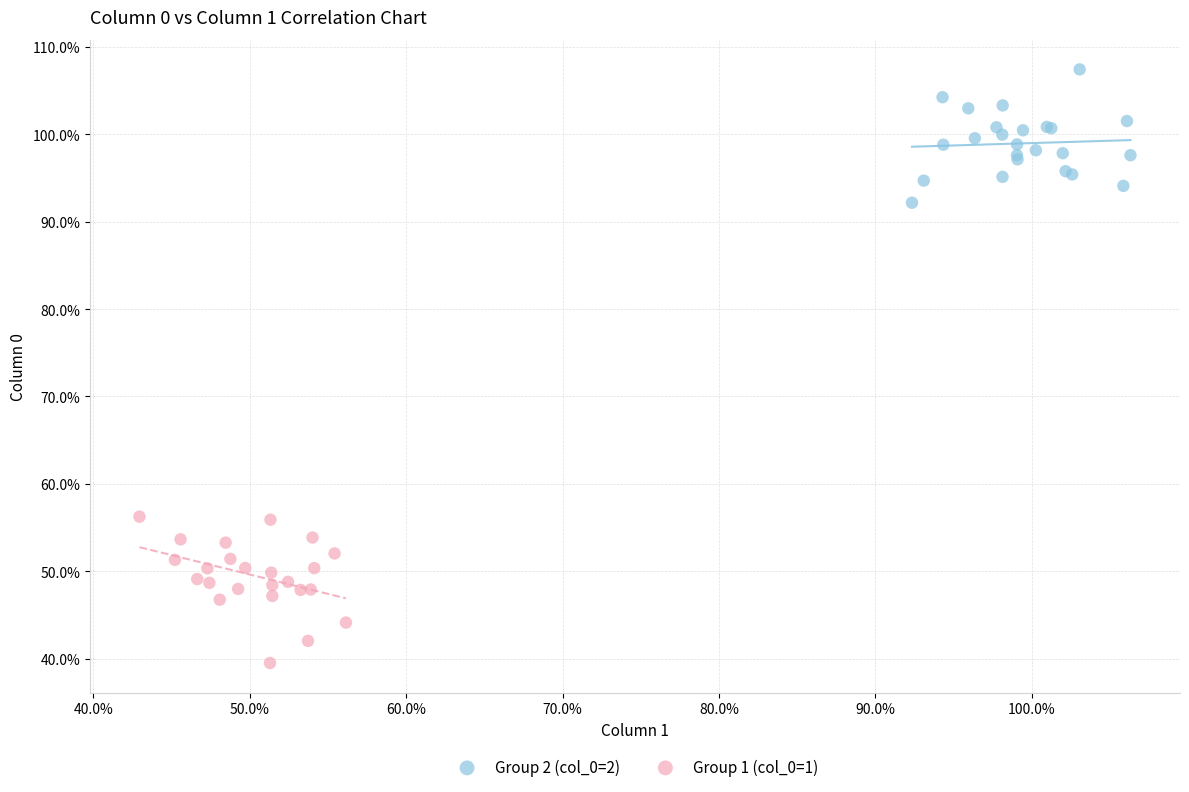

Which series has the widest spread of Y values?

Group 1 (col_0=1)